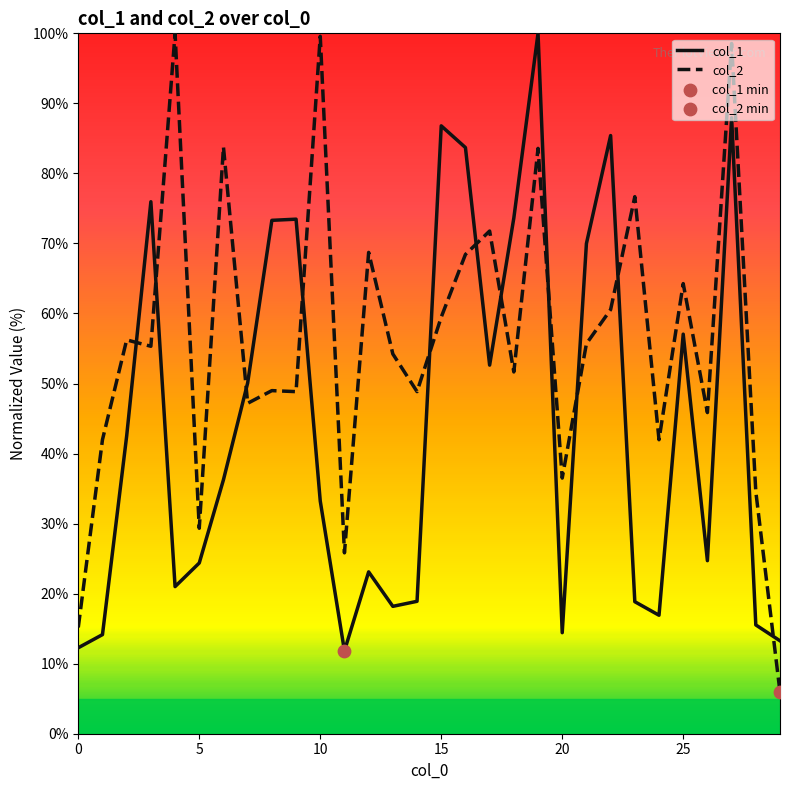

What is the greatest value displayed?

100.0